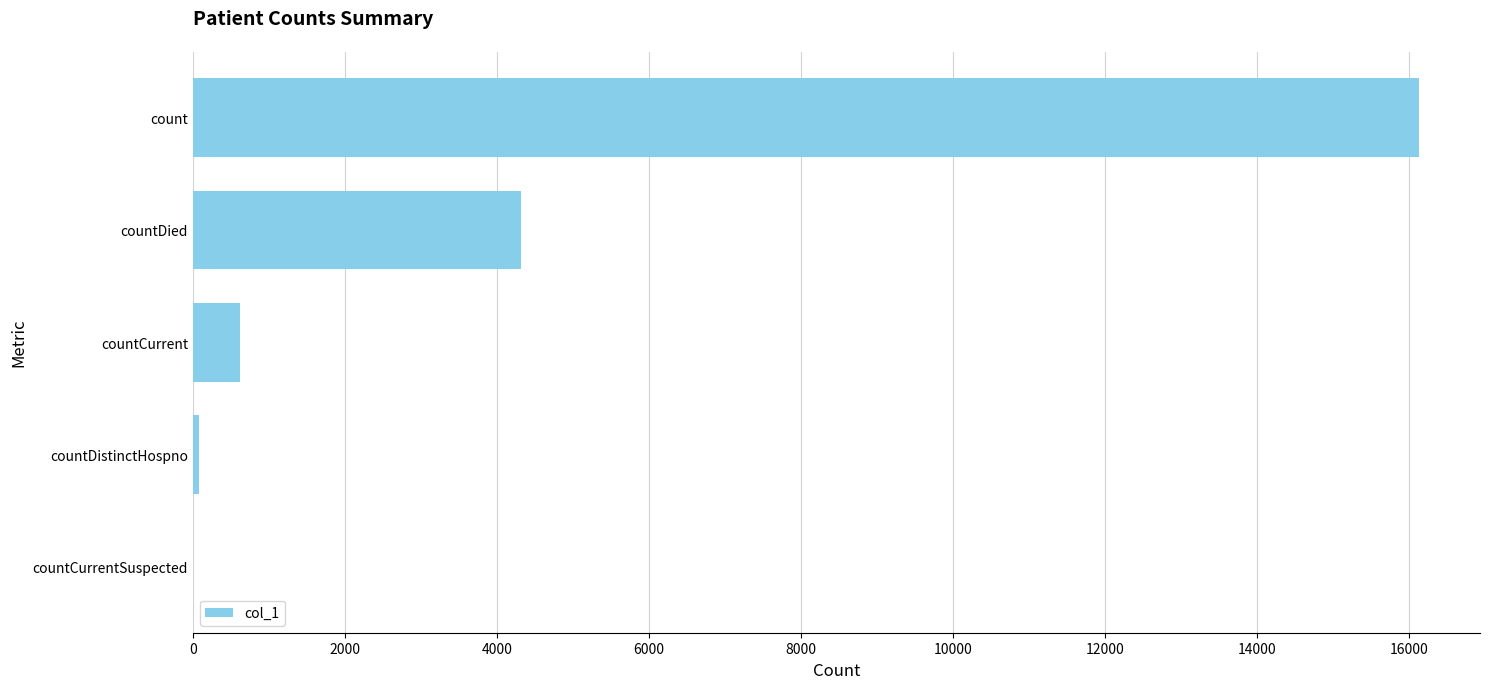

Are the bars horizontal?

Yes